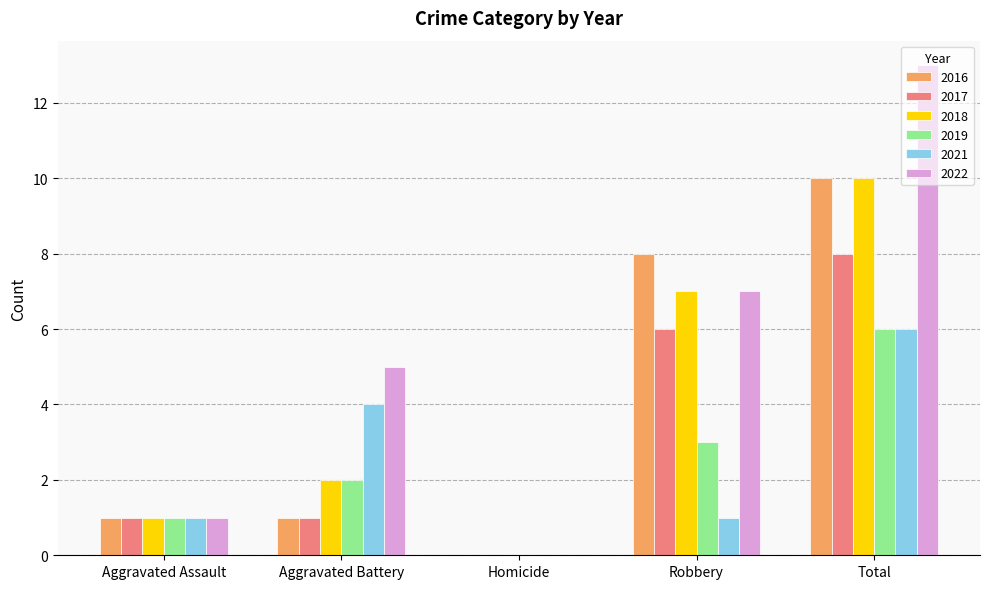

Between Aggravated Battery and Robbery, which series saw the biggest shift?

2016